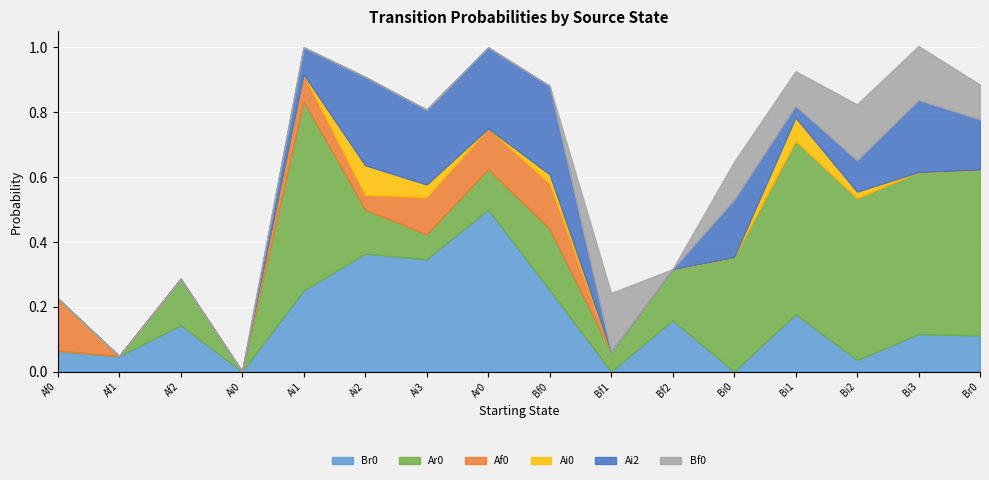

Rank the series at Bf0 from lowest to highest value.

Bf0, Ai0, Af0, Ar0, Br0, Ai2